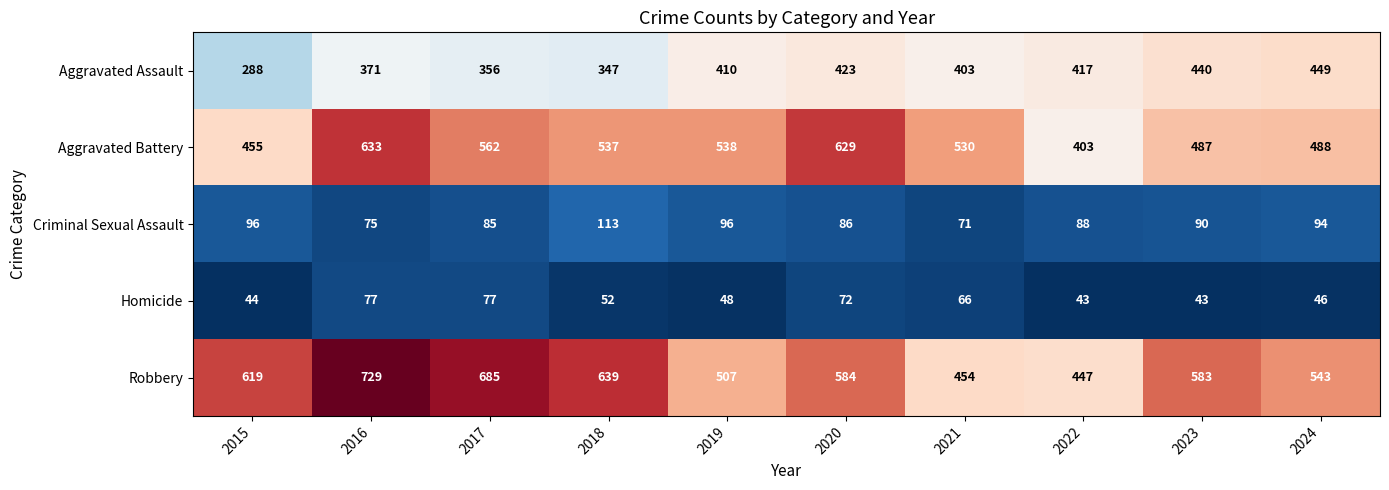

What is the difference between the Aggravated Battery values at 2023 and 2020?

142